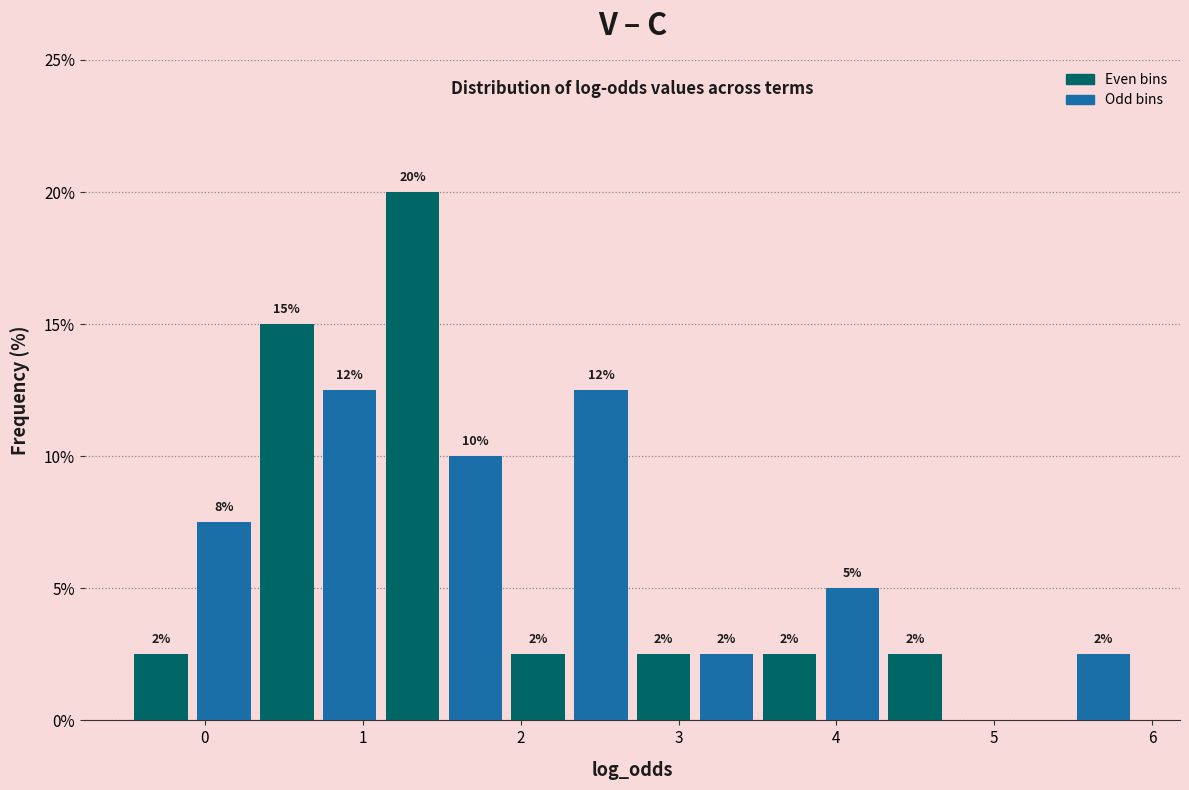

Around what value on the x-axis is the tallest bar? Give the approximate position of its centre, as read against the axis.

1.3